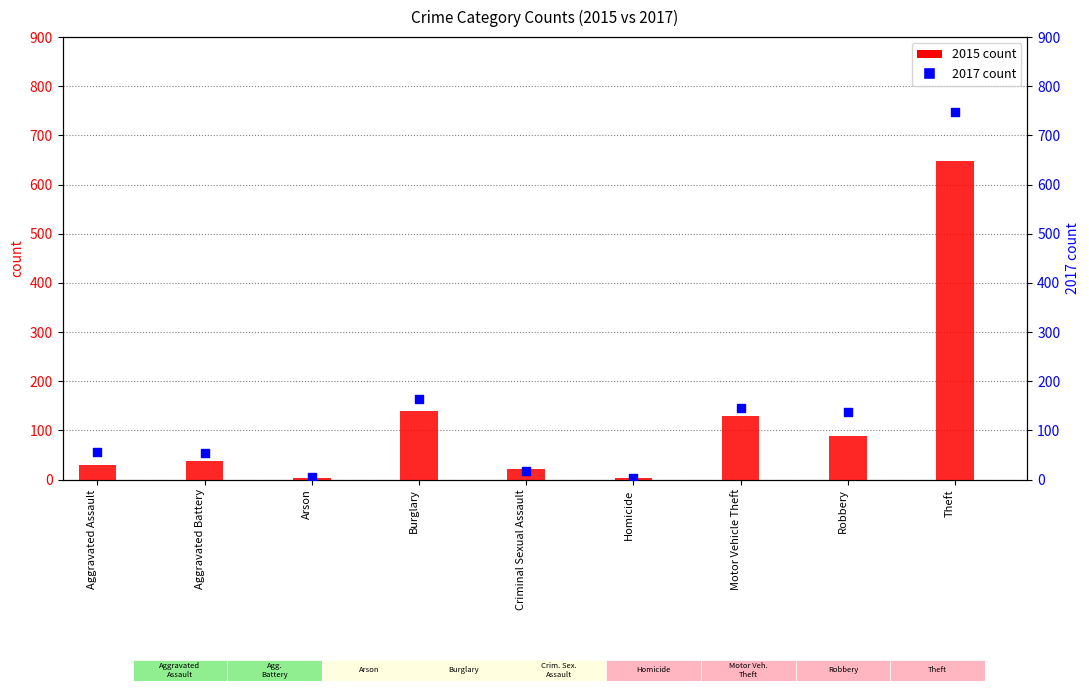

At how many categories does at least one series exceed 162?

2